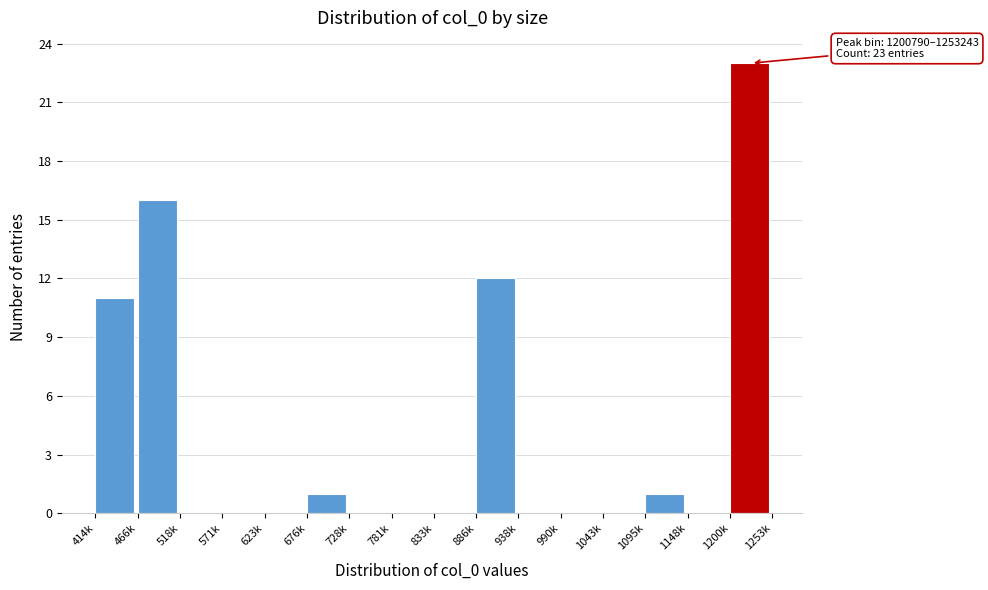

Reading right to left, list all the values displayed in this chart.

1200k=23	1148k=0	1095k=1	1043k=0	990k=0	938k=0	886k=12	833k=0	781k=0	728k=0	676k=1	623k=0	571k=0	518k=0	466k=16	414k=11